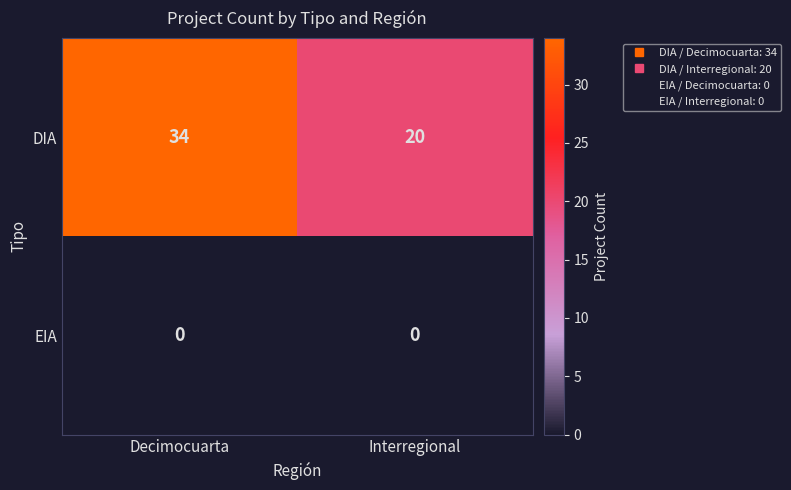

Which series has the widest spread of values?

DIA